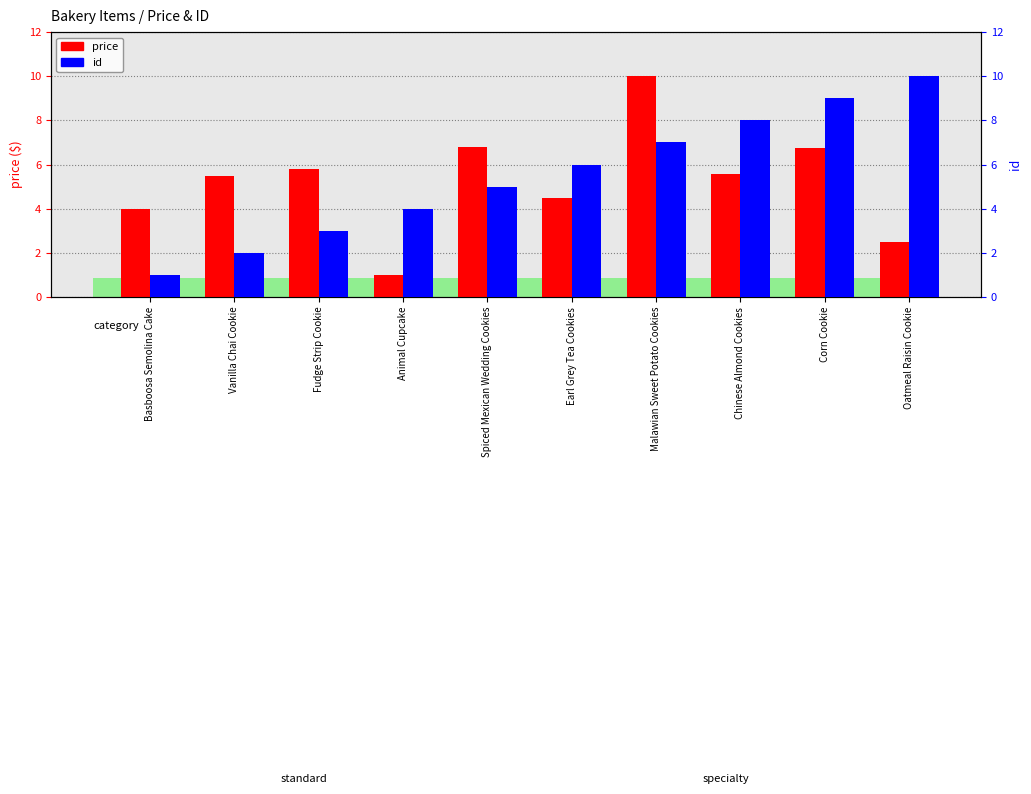

The value of price at Oatmeal Raisin Cookie is 1.0. True or false?

False